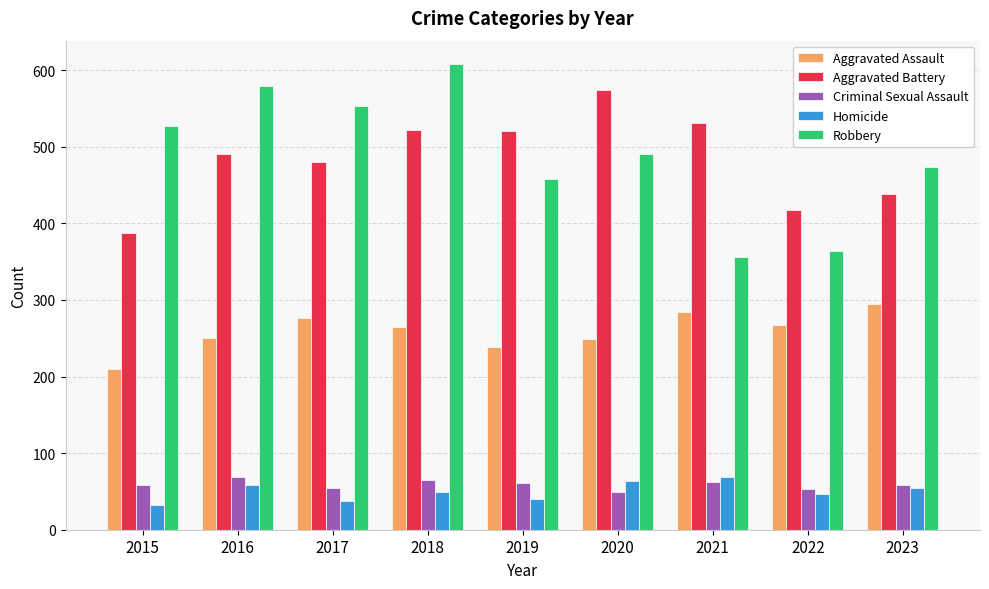

What is the total value across all series at 2020?

1426